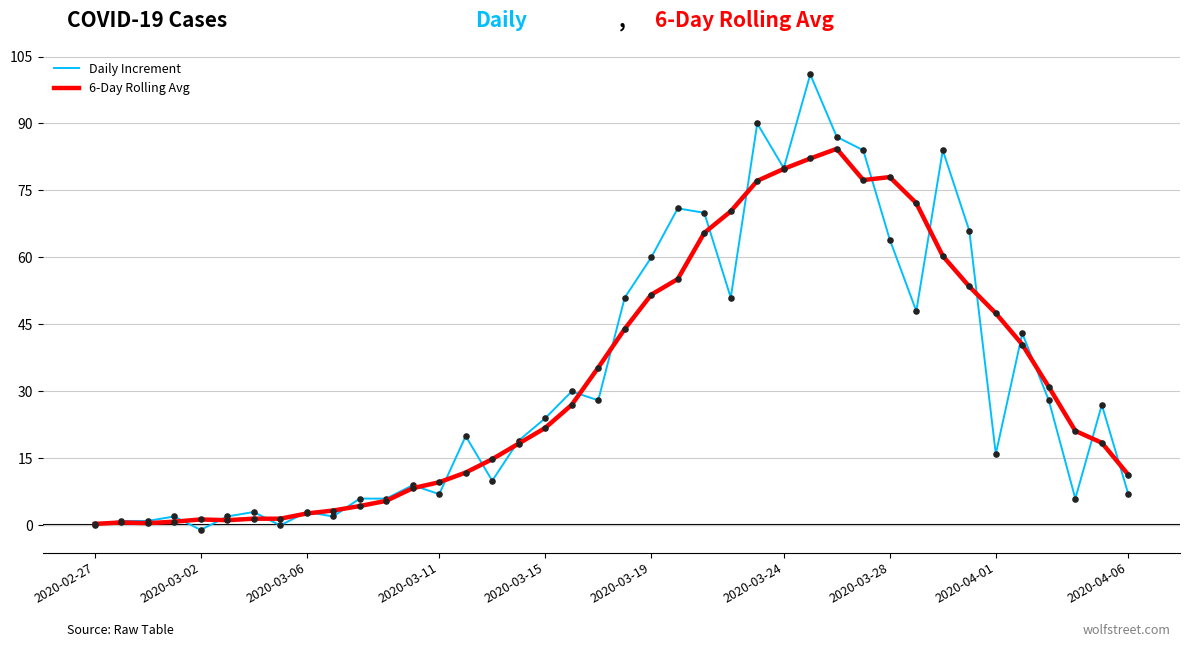

Rank the series by their maximum value, from lowest to highest.

6-Day Rolling Avg, Daily Increment